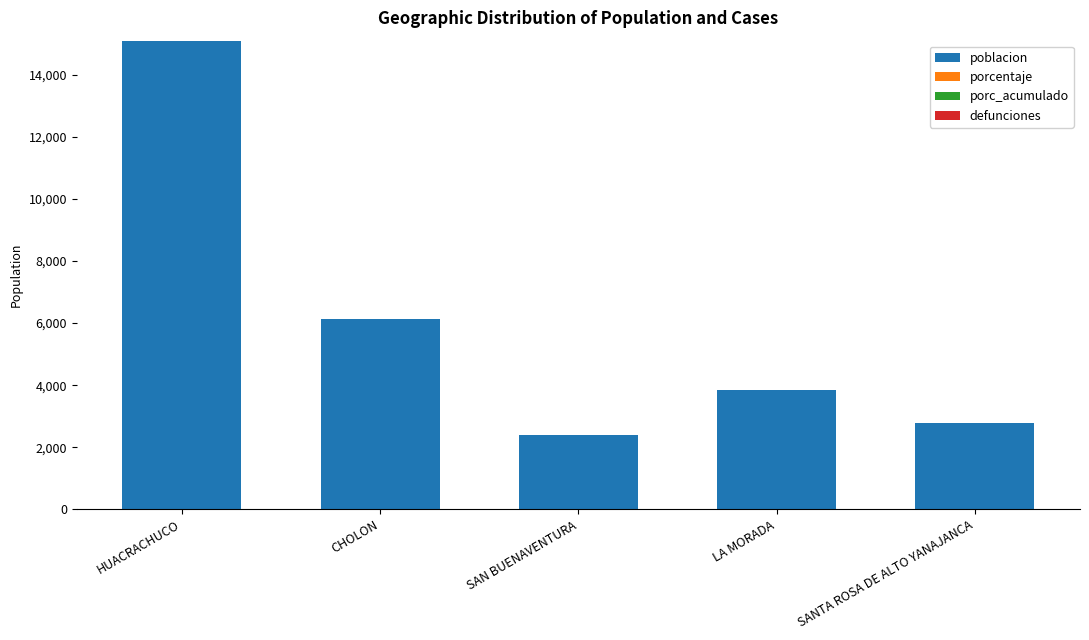

What is the greatest value displayed?

15094